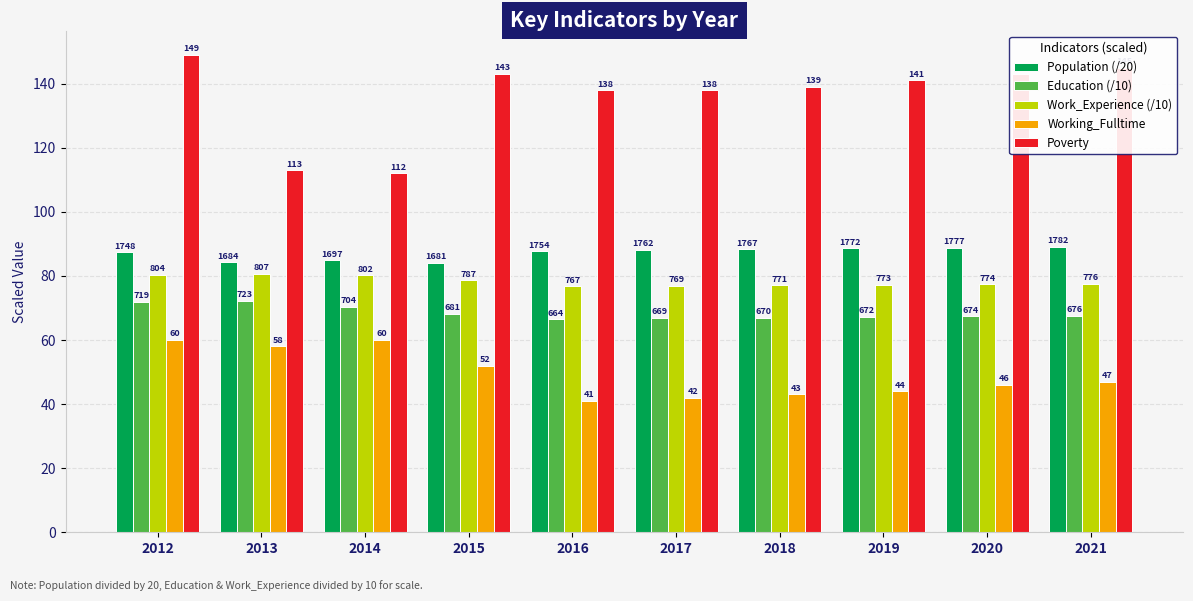

What is the value of the Working_Fulltime bar at the 5th from the left?

41.0